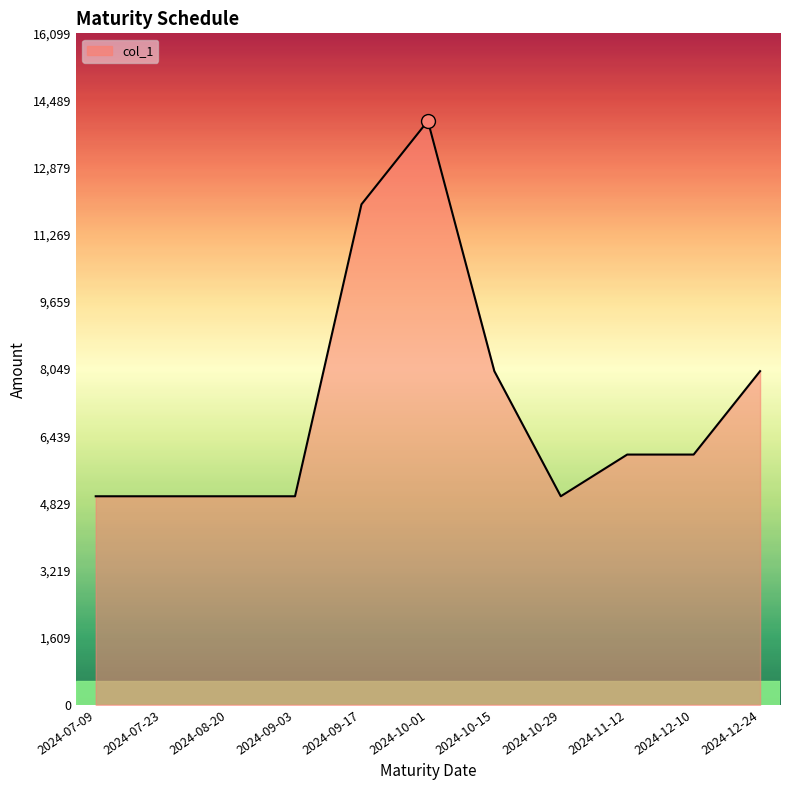

How many values are between 5000 and 8000?

9